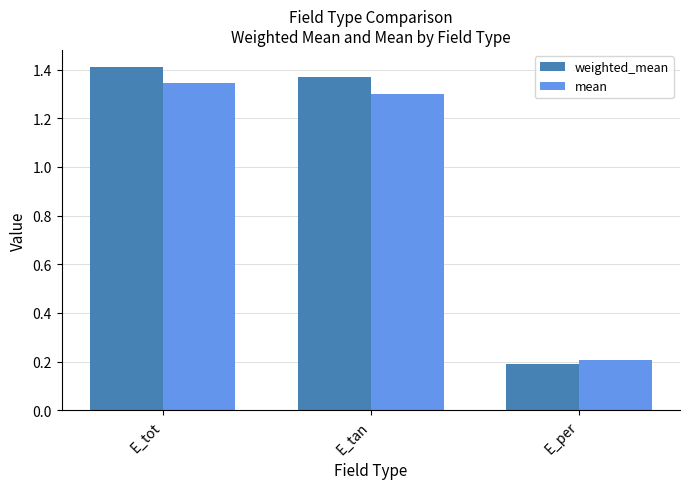

At which label is weighted_mean closest to 0?

E_per